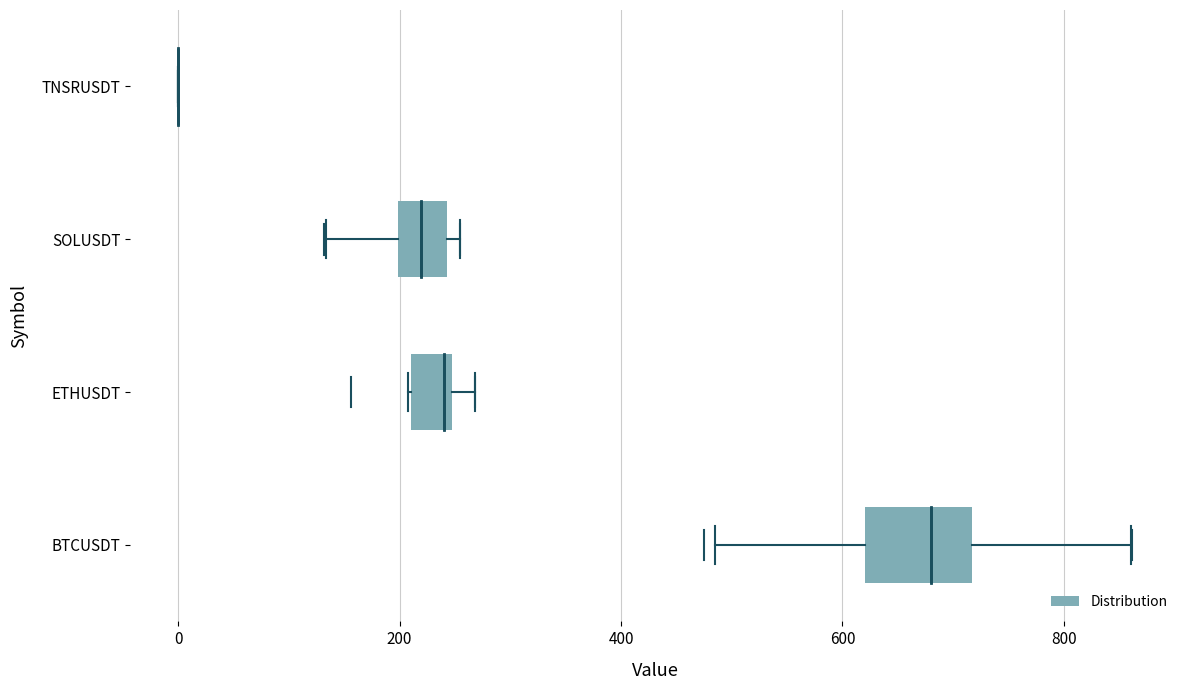

Reading bottom to top, read every box against the x-axis: the position of its median line, the range the box covers, and the ends of its whiskers. The values are not printed on the chart, so give them approximately, as read against the axis.

BTCUSDT: median 680, box 620 to 720, whiskers 480 to 860
ETHUSDT: median 240 (just left of the box's right edge), box 220 to 240, whiskers 200 to 260
SOLUSDT: median 220, box 200 to 240, whiskers 140 to 260
TNSRUSDT: box collapsed to a line at 0, whiskers 0 to 0